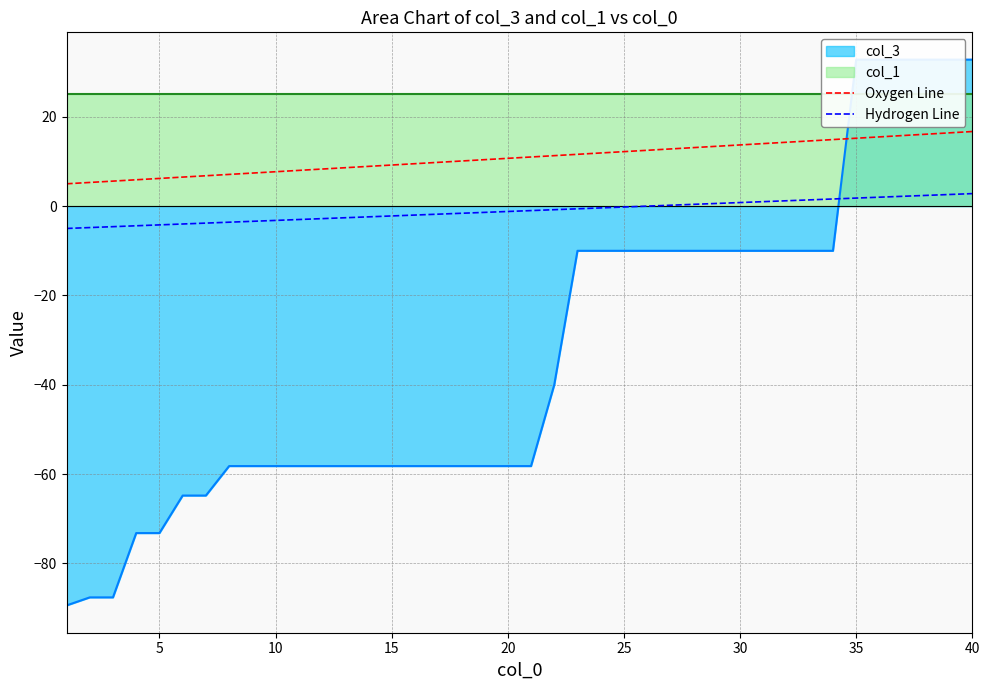

What is the highest value of the Hydrogen Line series?

2.8